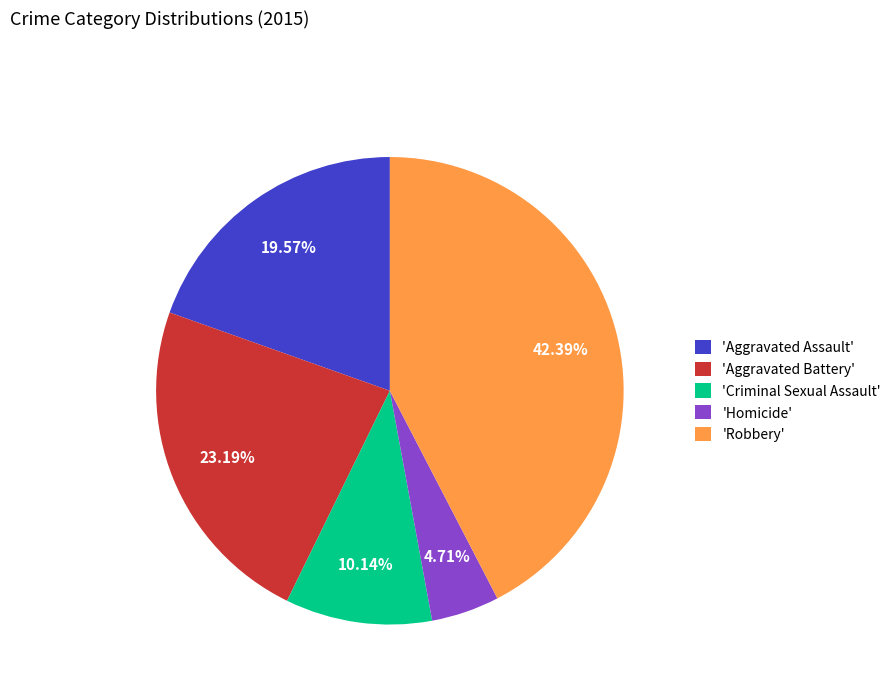

Rank the categories by value from lowest to highest.

'Homicide', 'Criminal Sexual Assault', 'Aggravated Assault', 'Aggravated Battery', 'Robbery'